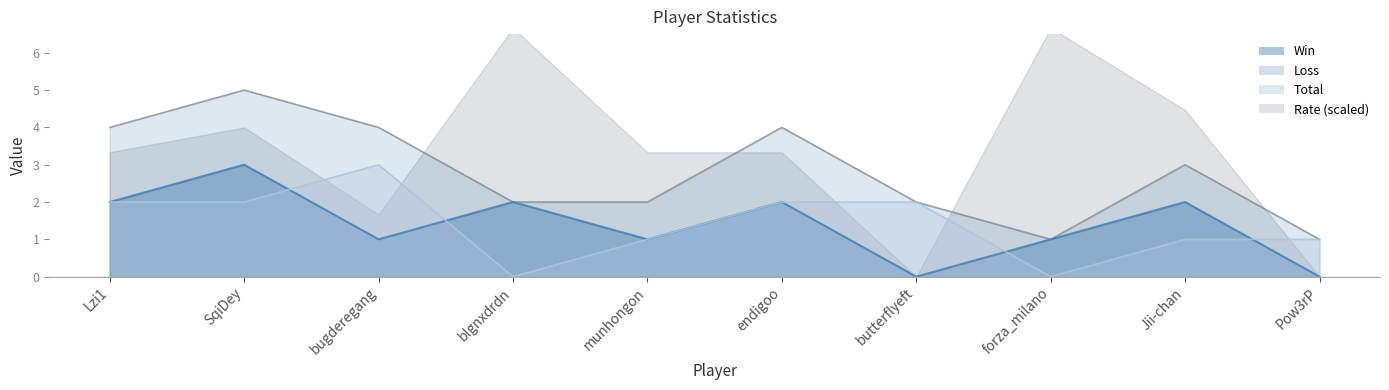

The Total series shows 2 at blgnxdrdn. True or false?

True